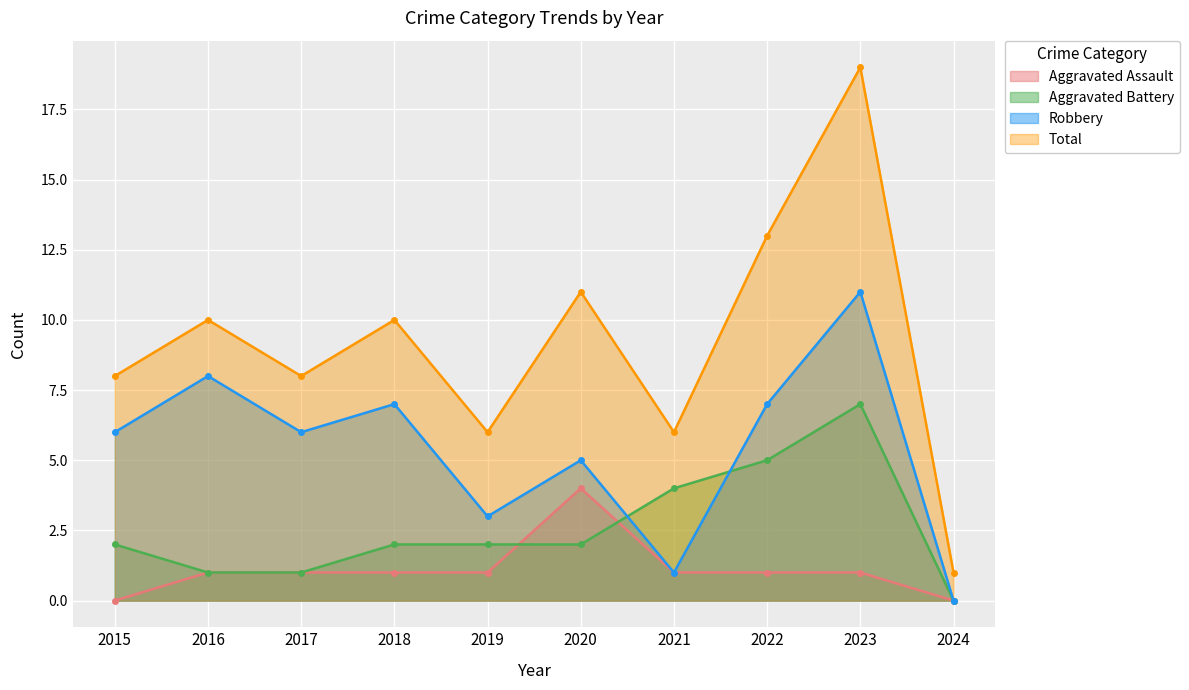

At how many categories does at least one series exceed 7?

7